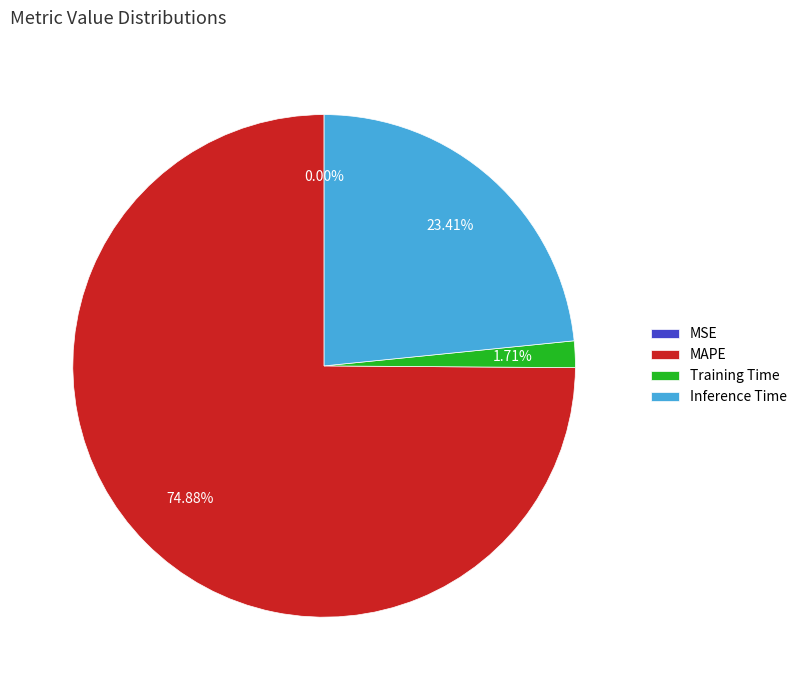

Which has a higher value, Training Time or Inference Time?

Inference Time